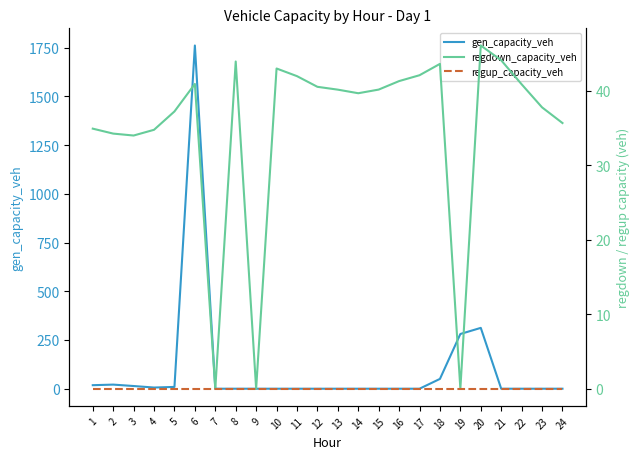

What is the approximate value of gen_capacity_veh at 20?

312.2